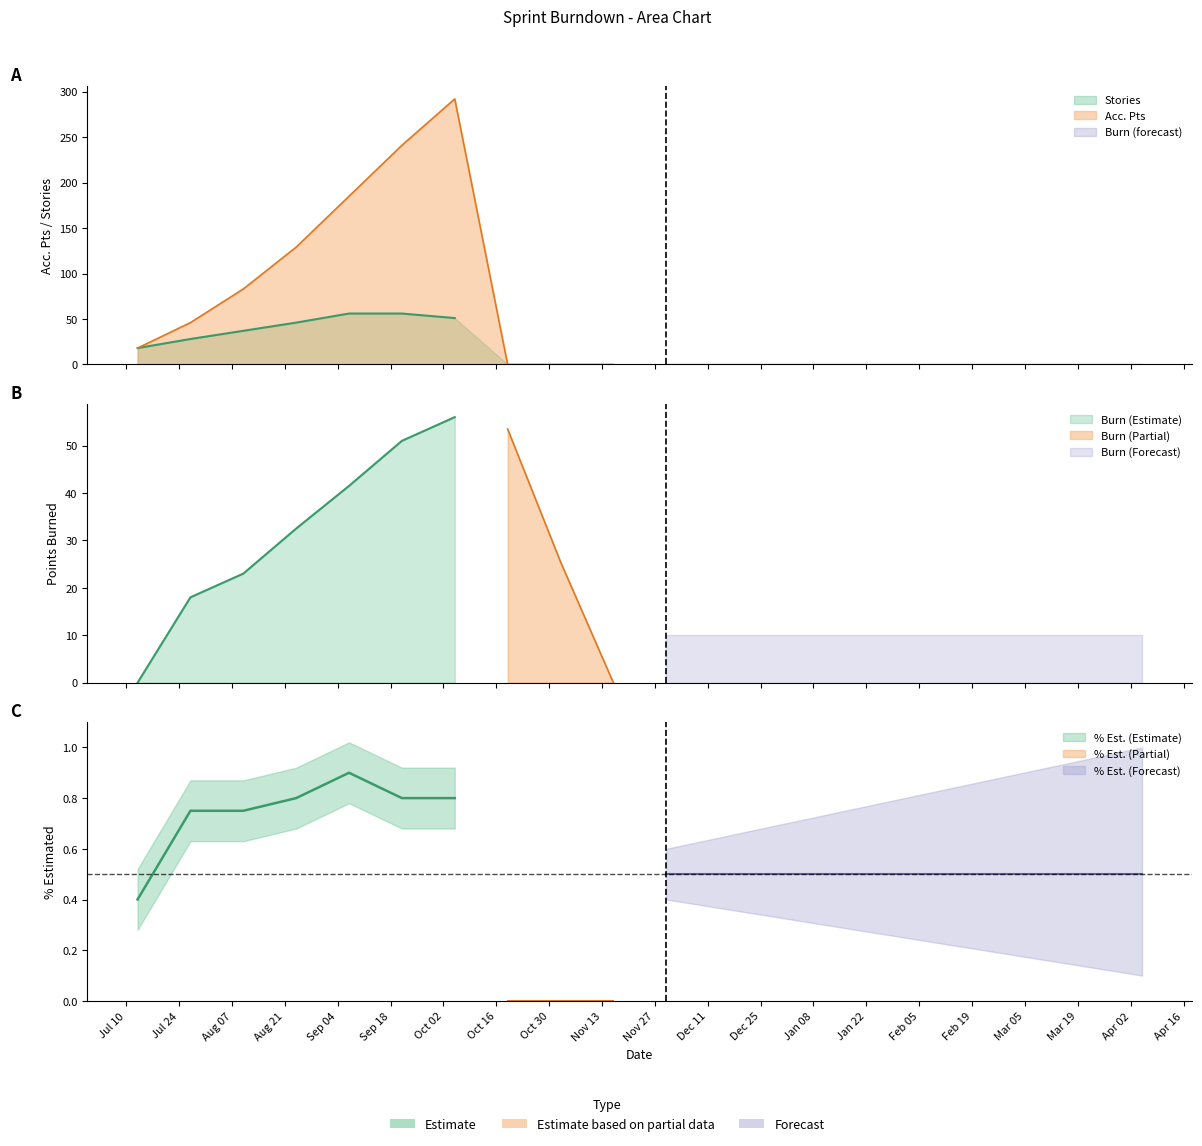

At which category is the sum across all series the highest?

2012-10-05